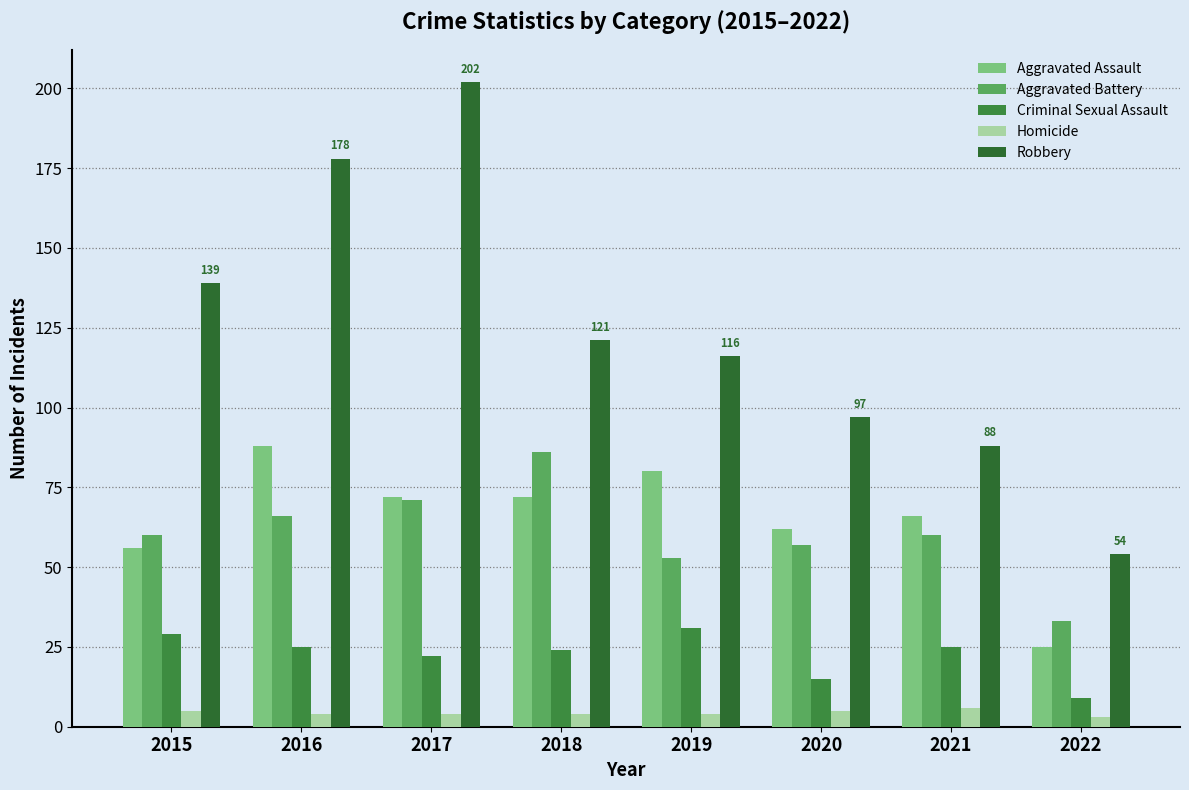

How many bars are there in each group?

5